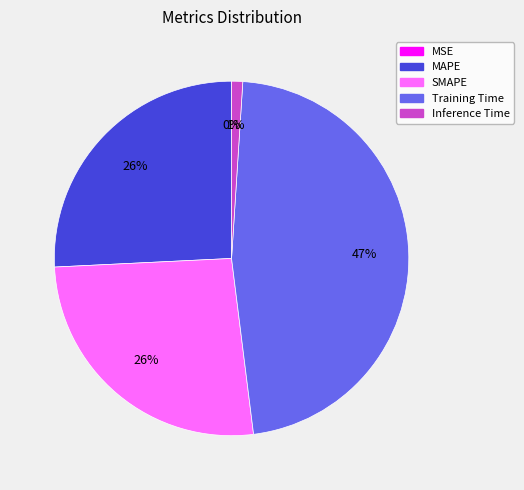

True or false: SMAPE accounts for 26% of the total.

True